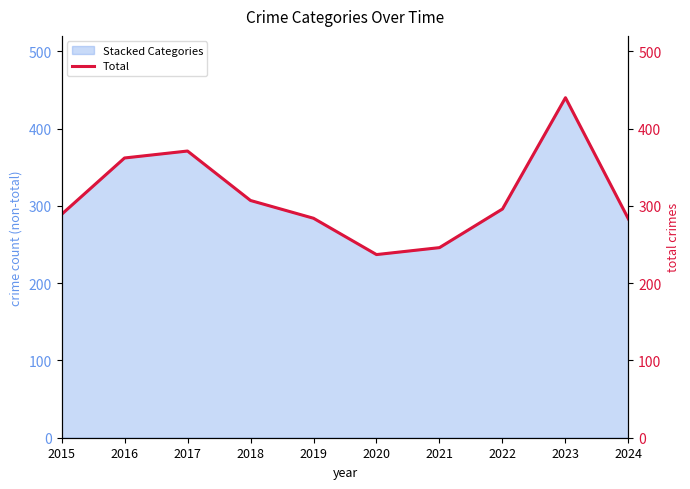

Rank the categories by value from lowest to highest.

2020, 2021, 2024, 2019, 2015, 2022, 2018, 2016, 2017, 2023